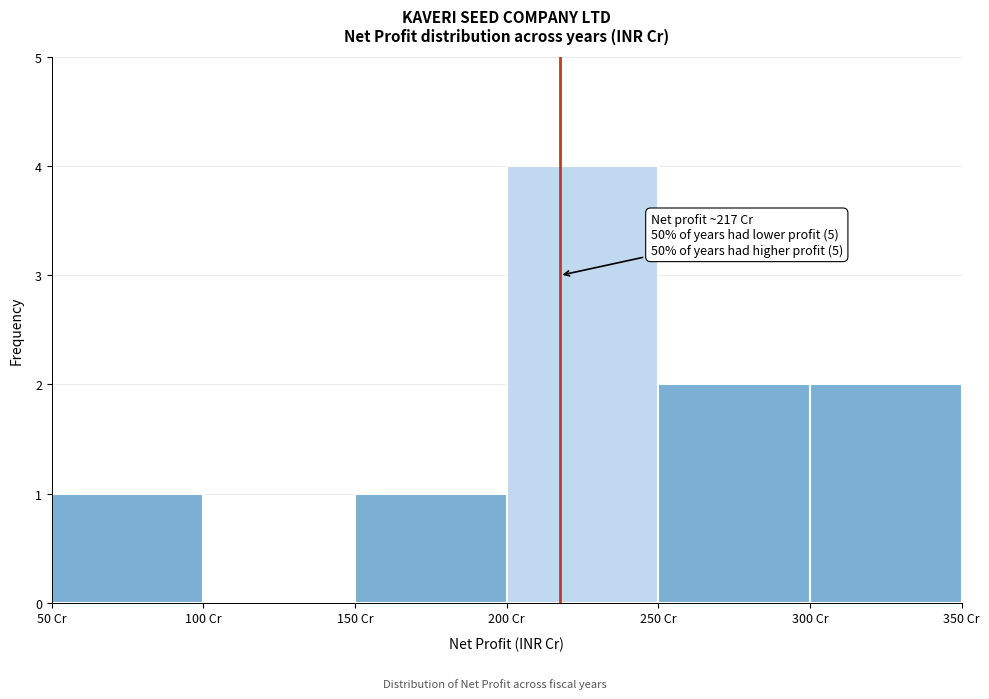

Over which range of the x-axis is the bar tallest?

200 to 250